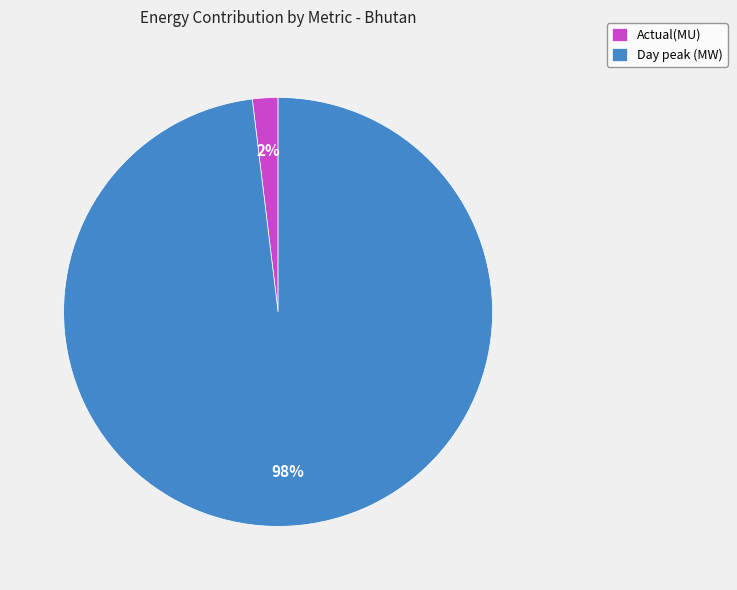

How many segments does this pie chart have?

2